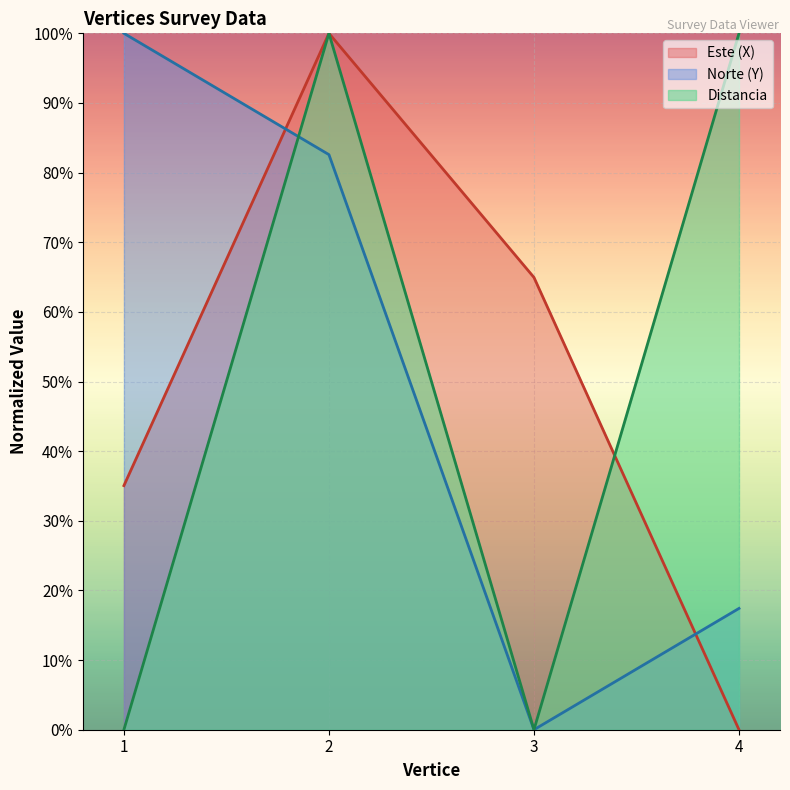

What is the value of the Este (X) point at the 2nd from the left?

100.0